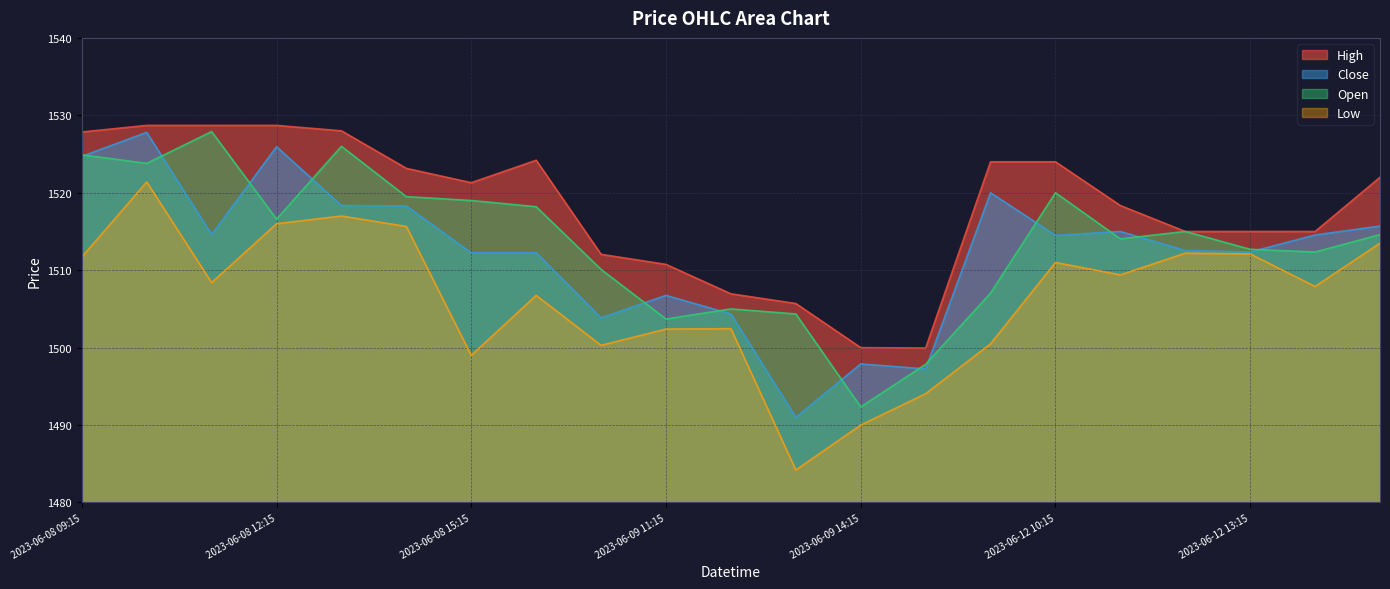

At which label does Open first exceed 1514?

2023-06-08 09:15